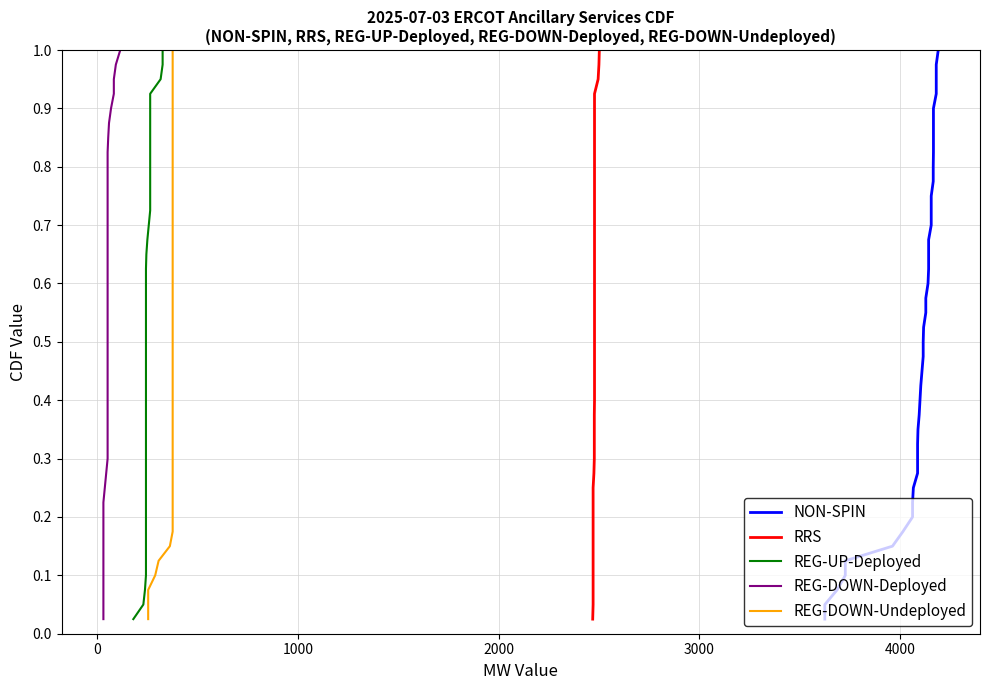

What is the label of the 4th point from the left?

2000